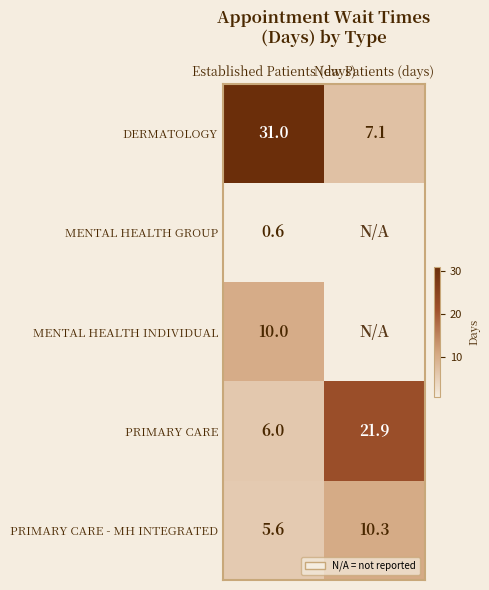

At how many categories does at least one series exceed 10?

2